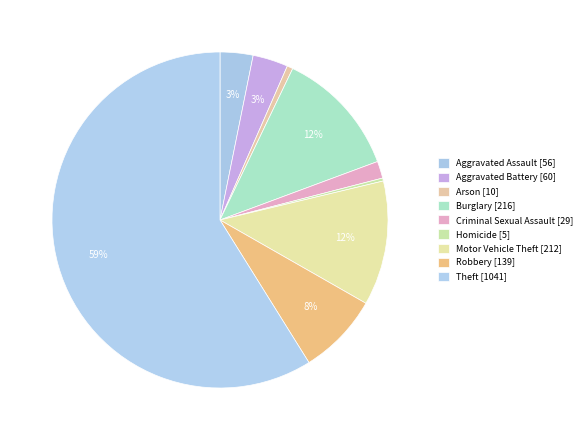

Does Criminal Sexual Assault account for over 50% of the chart?

No